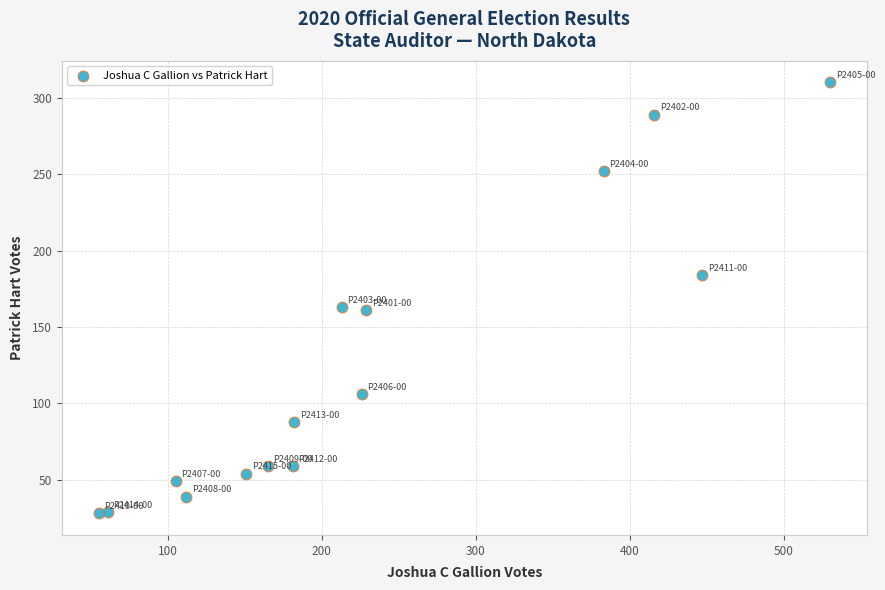

What is the range of Y values (max minus min)?

282